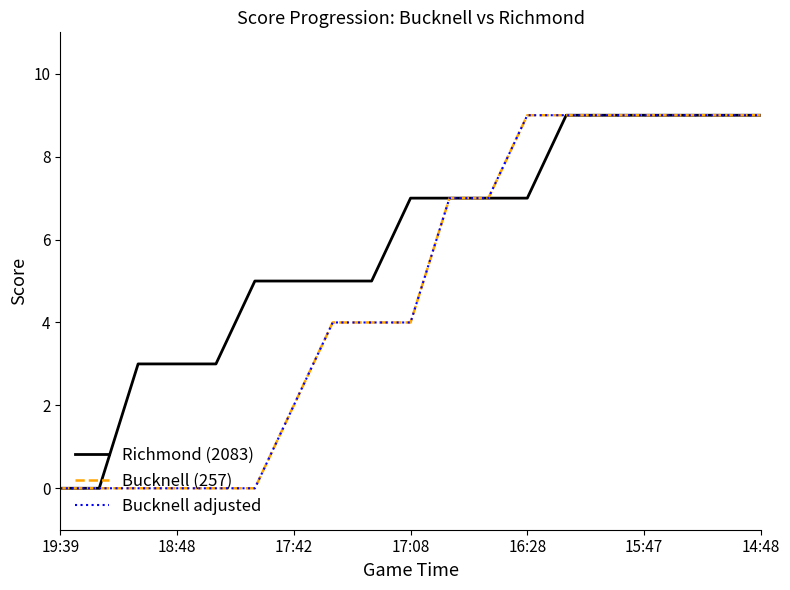

What is the sum of all Bucknell (257) values?

91